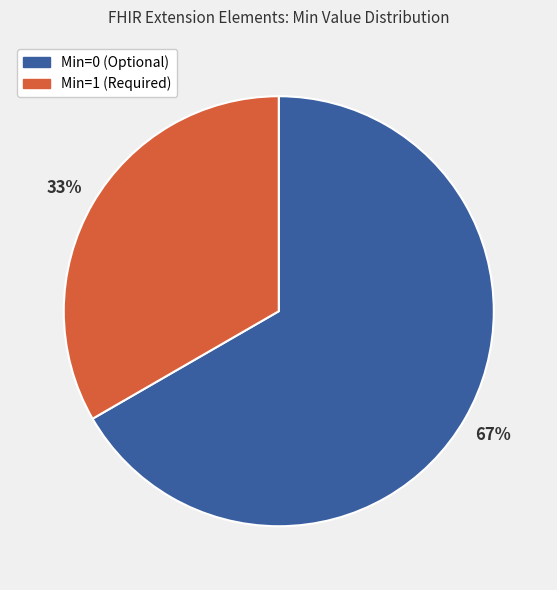

To the nearest percent, what is the average slice percentage?

50%